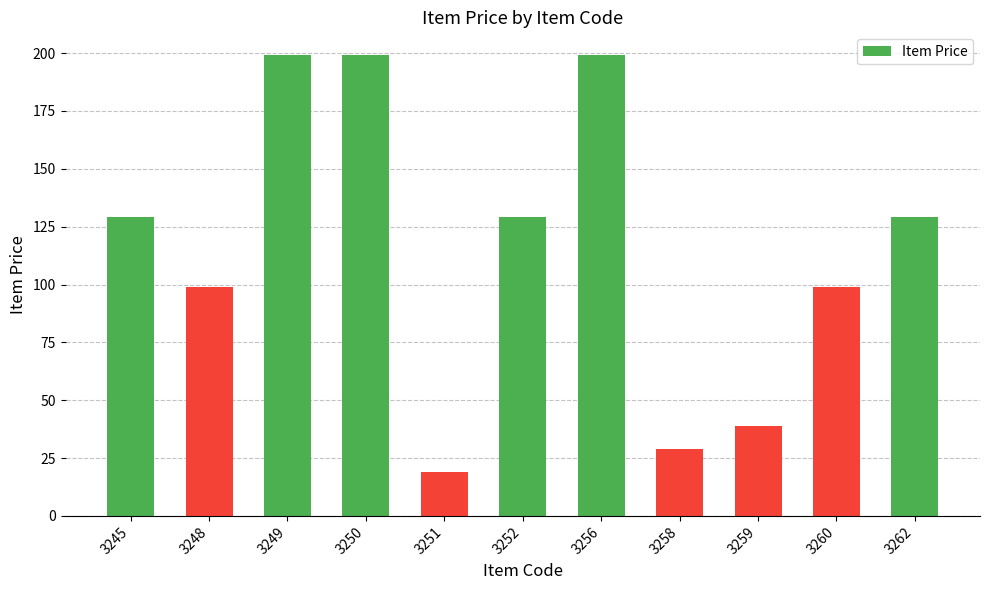

What is the sum of the values at 3250 and 3258?

228